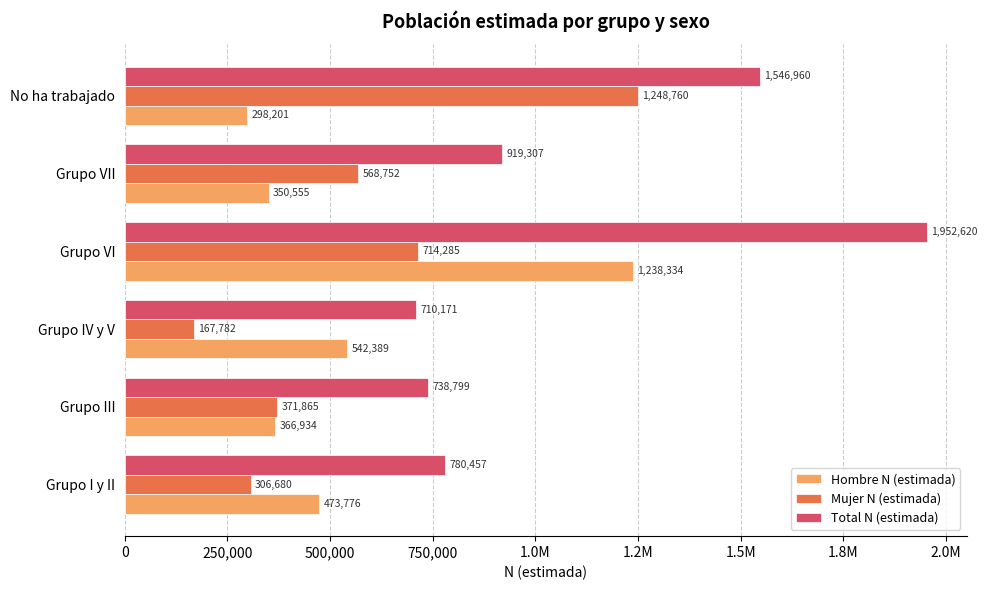

What are all the series names shown in the legend?

Hombre N (estimada), Mujer N (estimada), Total N (estimada)